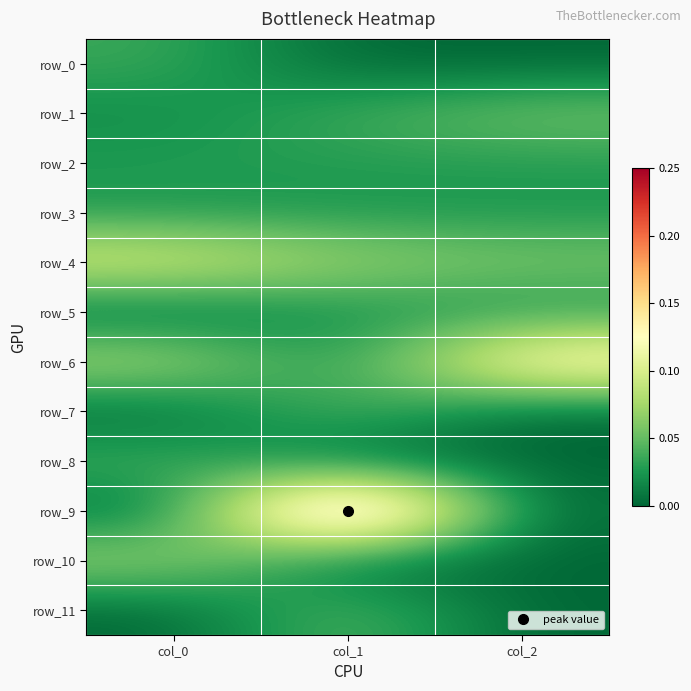

What is the total value across all series at col_1?

0.5